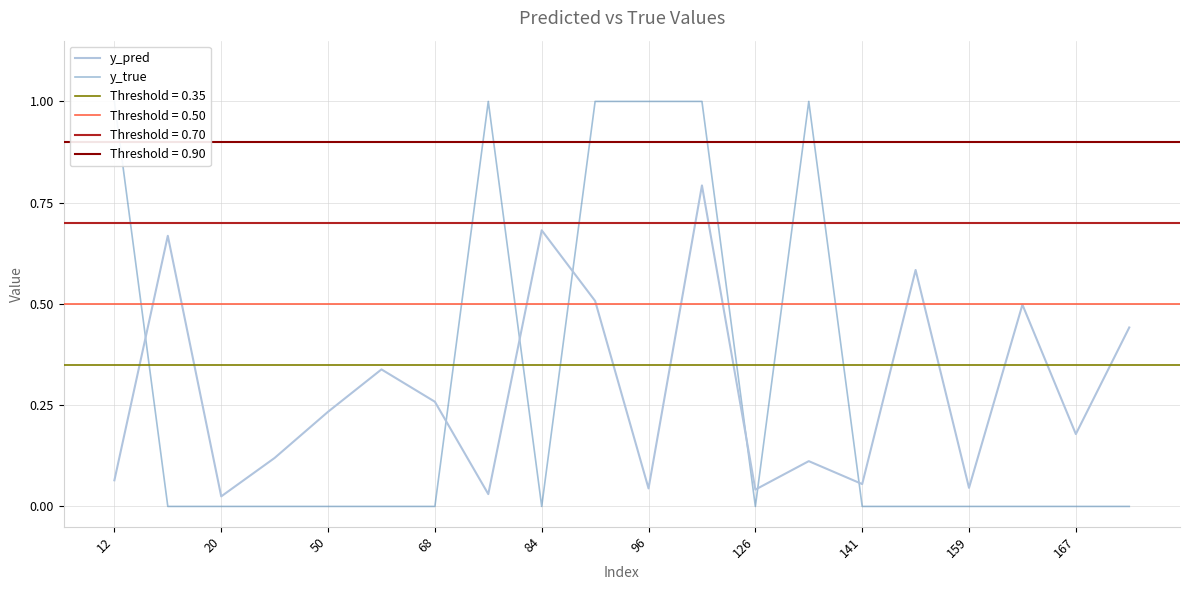

Does the chart display data point markers on the line(s)?

No